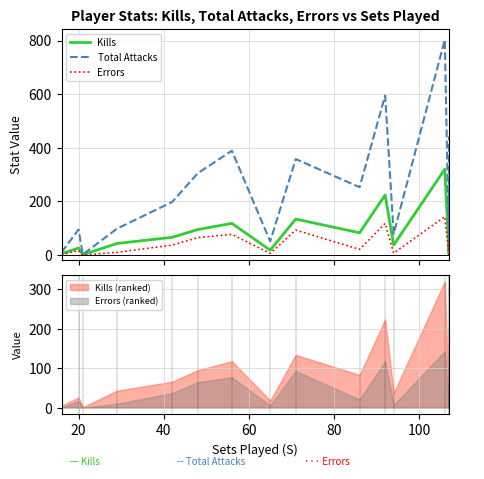

List the series in order of their overall mean, highest first.

Total Attacks, Kills, Errors